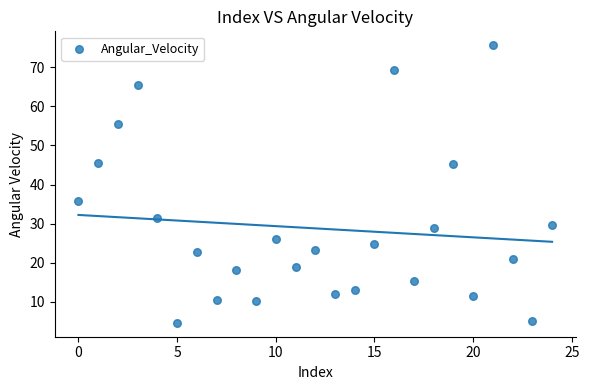

What Y value in the scatter plot is closest to 40?

35.8